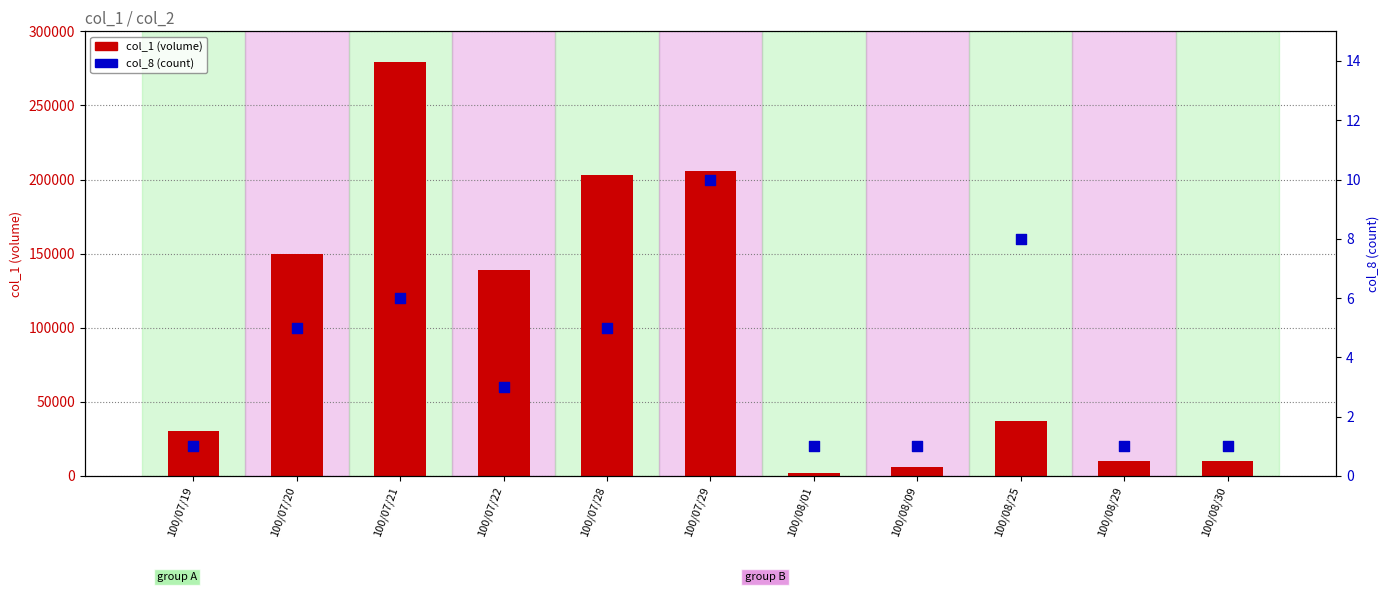

What are all the series names shown in the legend?

col_1, col_8